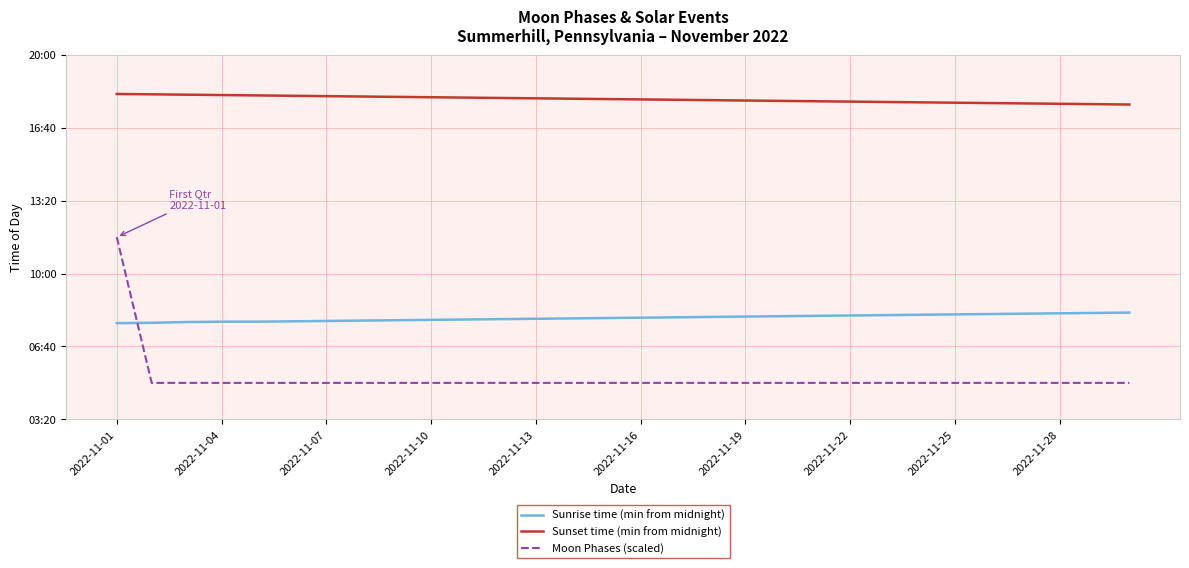

What are all the series names shown in the legend?

Sunrise time (min from midnight), Sunset time (min from midnight), Moon Phases (scaled)